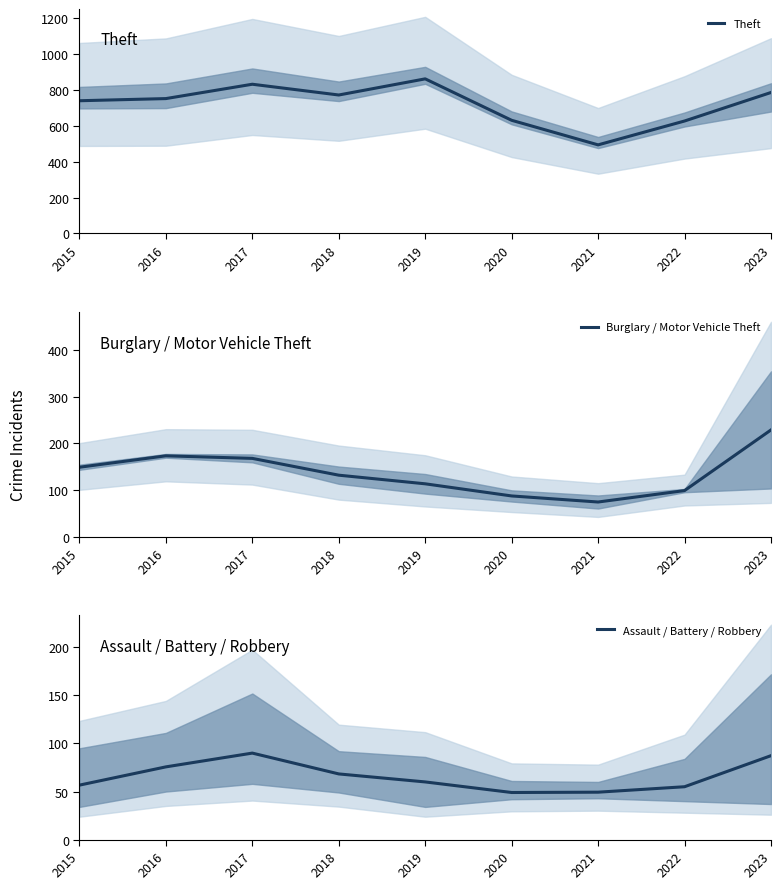

How many lines are shown in the chart?

3